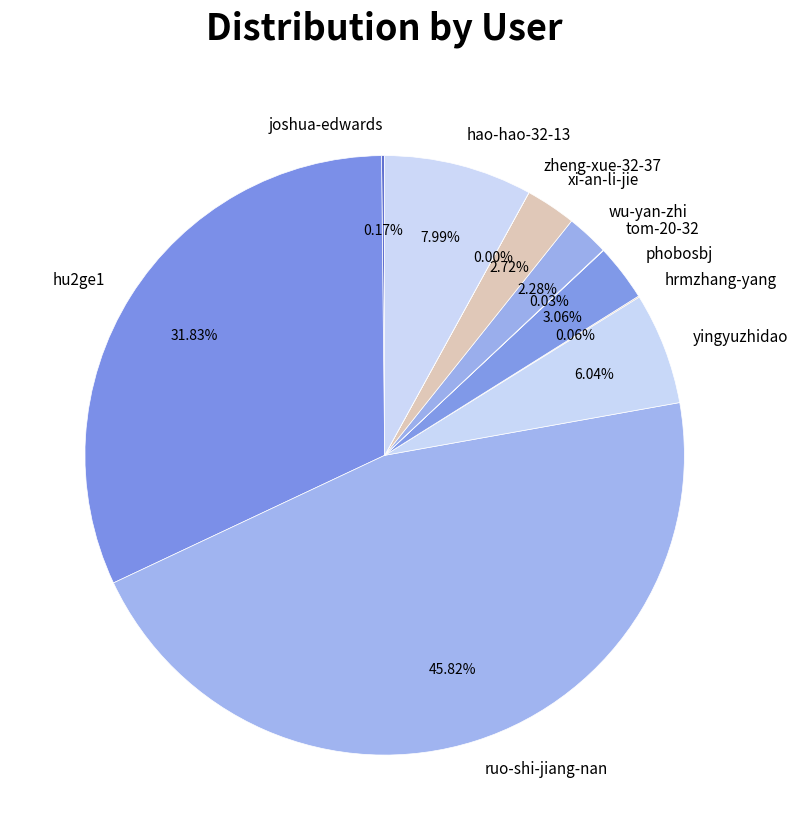

Is there a majority slice in this chart?

No